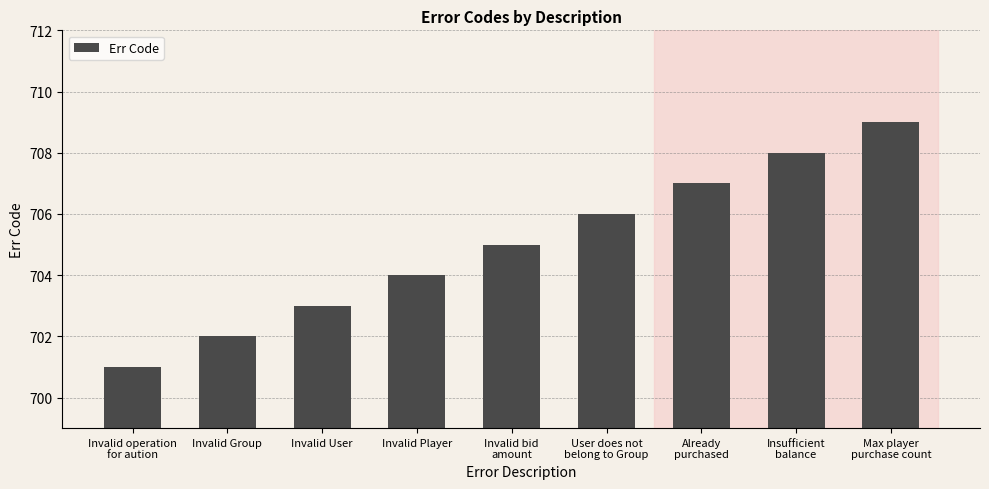

What is the change in value from Invalid operation
for aution to Invalid bid
amount?

+4